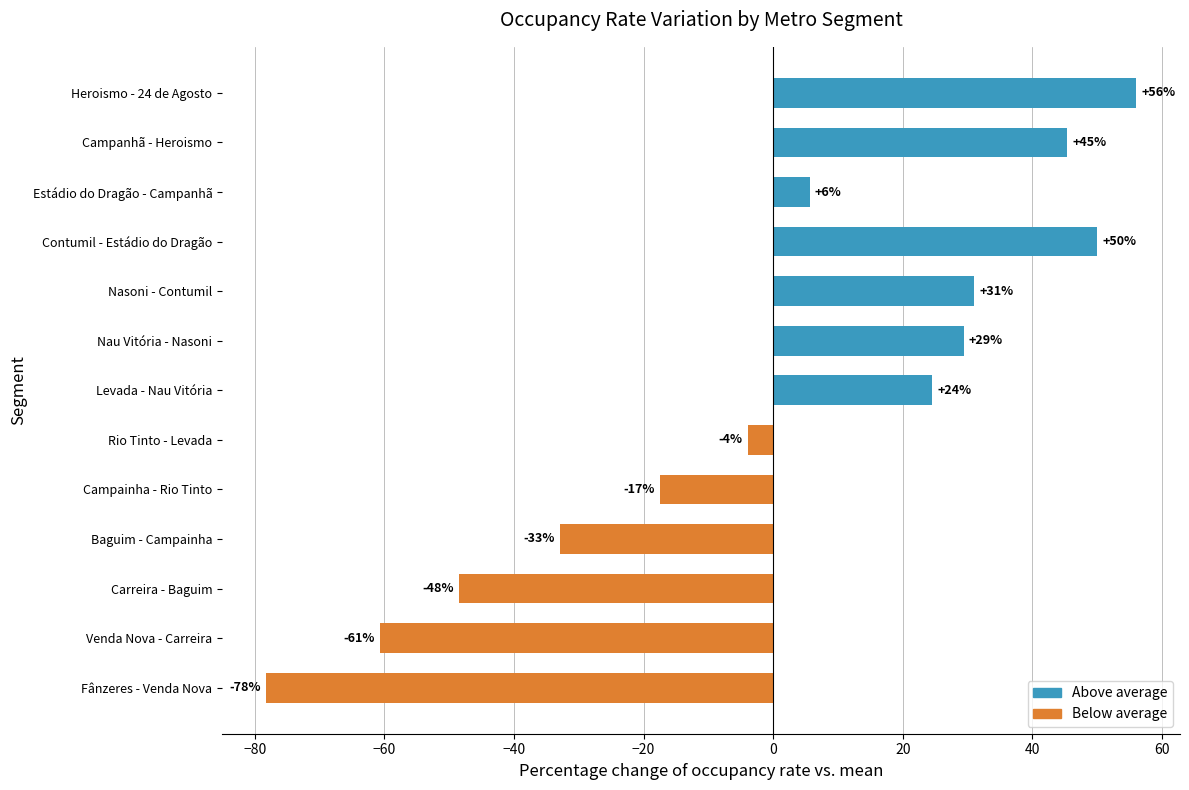

What is the difference between the second highest and second lowest values?

110.7